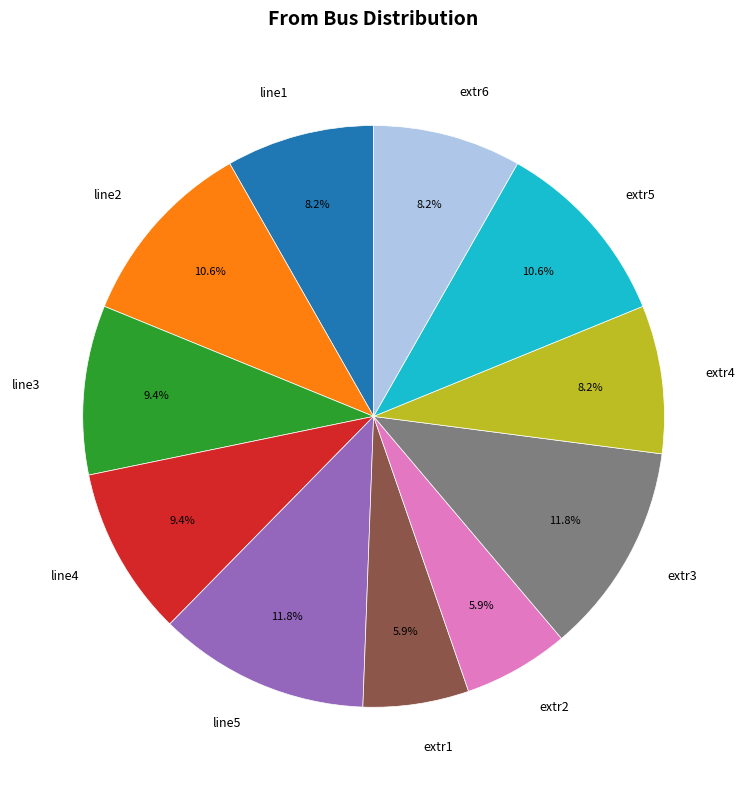

True or false: line1 accounts for 1% of the total.

False